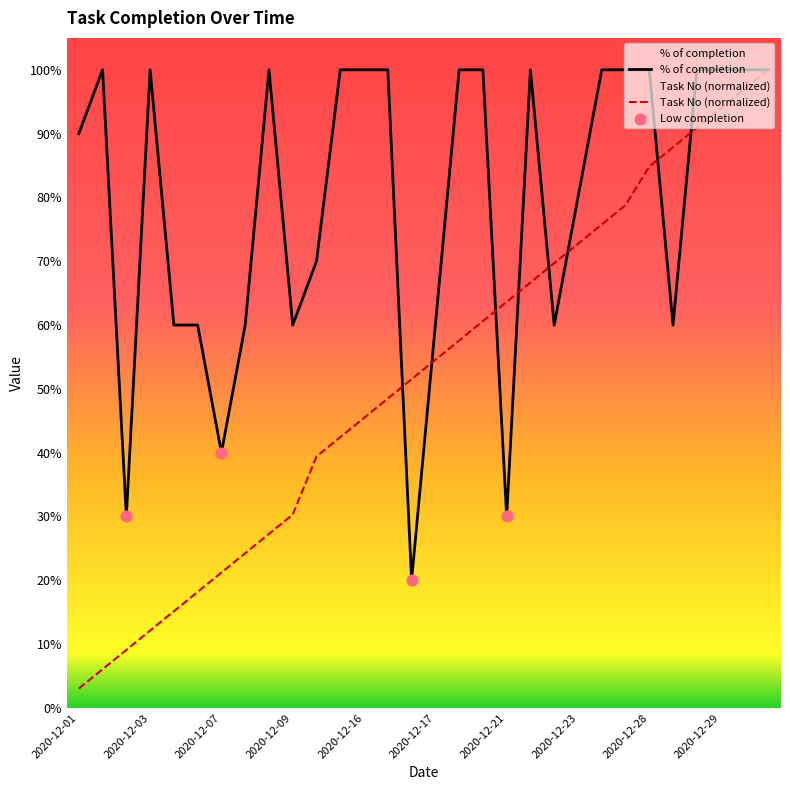

At how many categories does at least one series exceed 0?

30